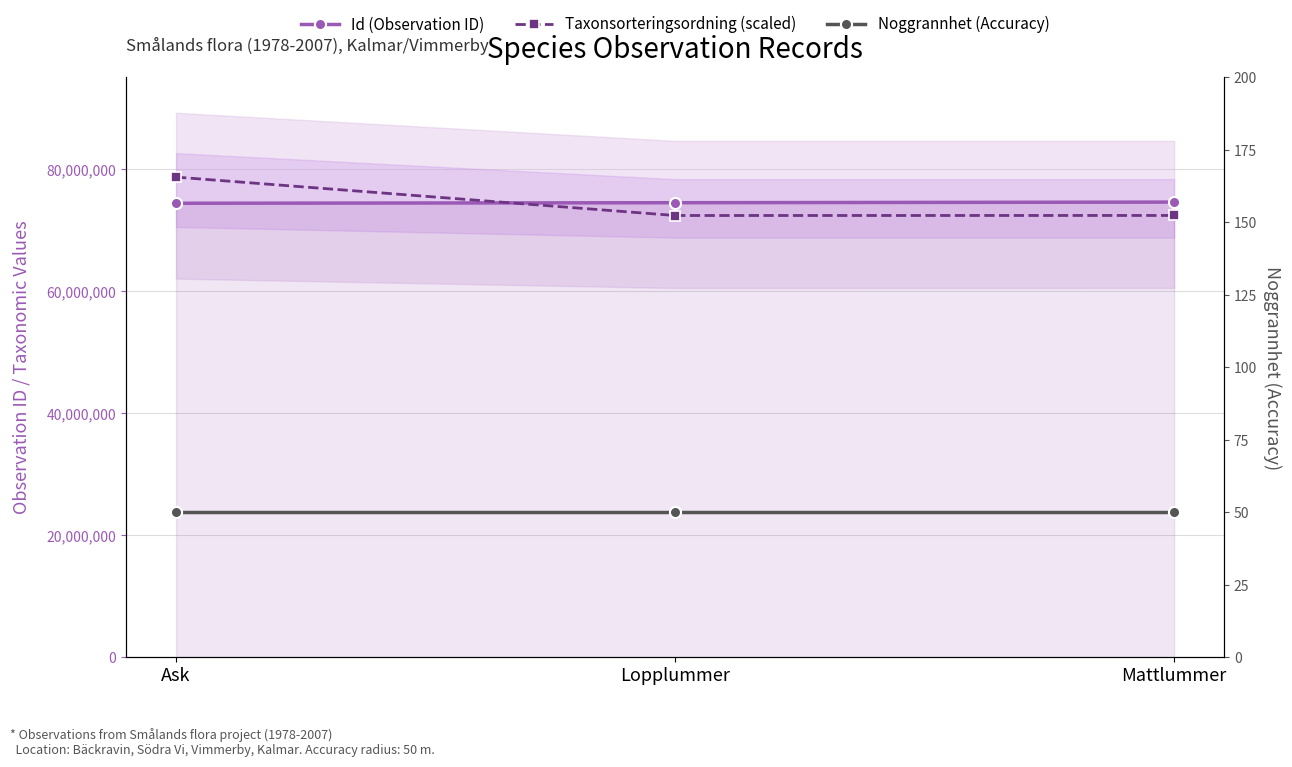

Reading left to right, what are all the values shown in this chart?

Id (Observation ID): 74410858.0	74499095.0	74604118.0
Taxonsorteringsordning (scaled): 78697578.6	72404076.8	72412415.6
Noggrannhet (Accuracy): 50.0	50.0	50.0